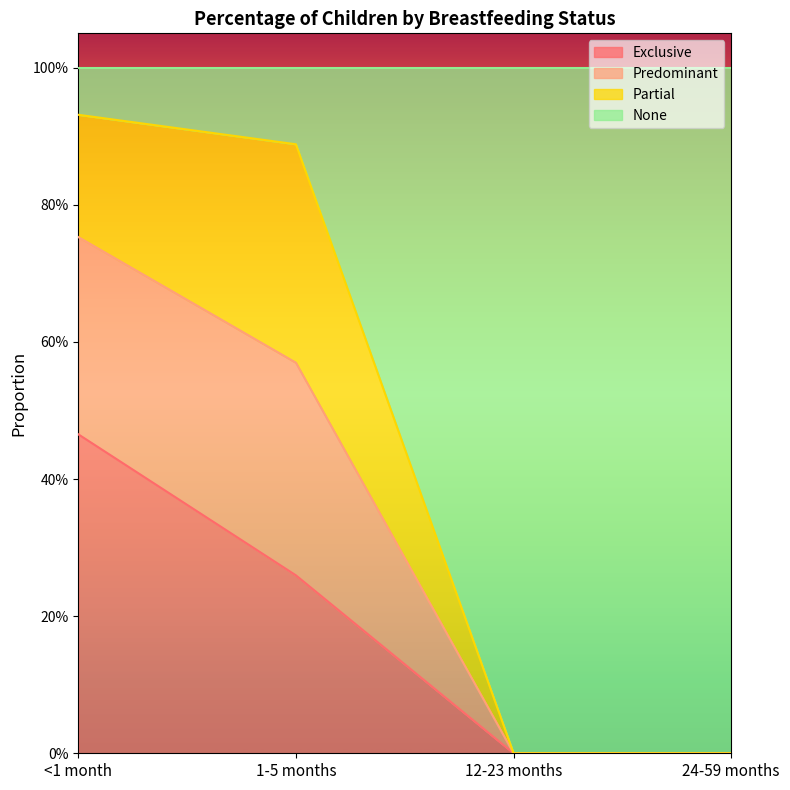

Count the None values in the range 0 to 1.

4